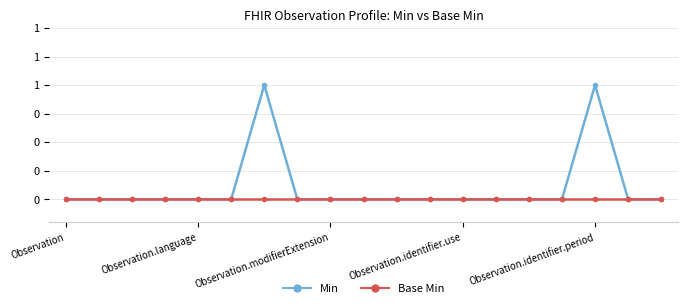

What are all the series names shown in the legend?

Min, Base Min